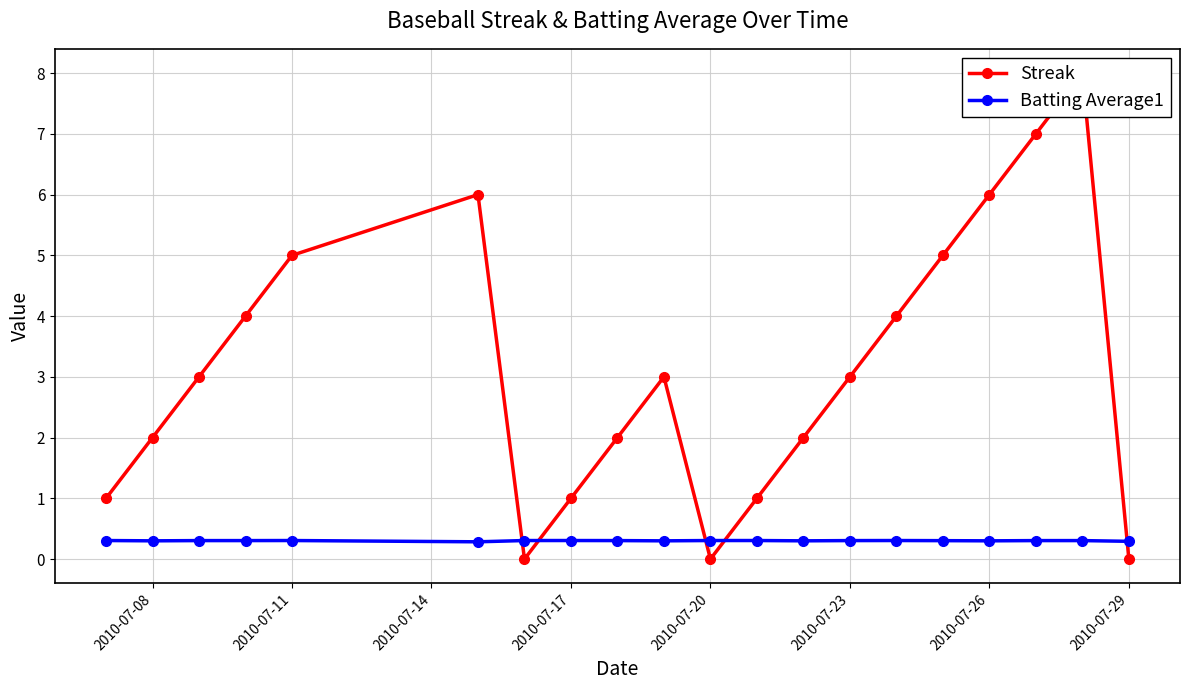

List the series in order of their overall mean, lowest first.

Batting Average1, Streak